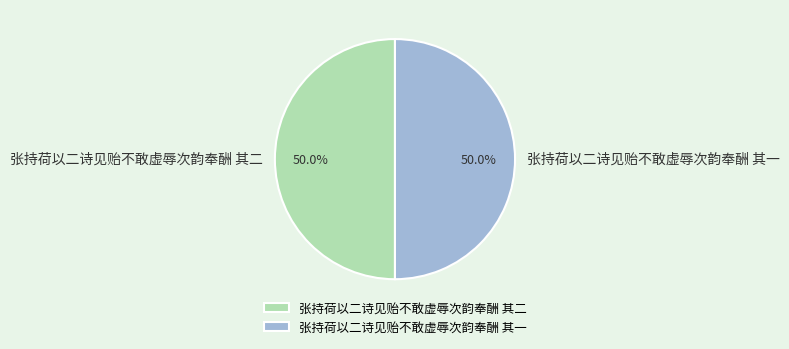

What is the ratio of the value at 张持荷以二诗见贻不敢虚辱次韵奉酬 其一 to the value at 张持荷以二诗见贻不敢虚辱次韵奉酬 其二?

1.0